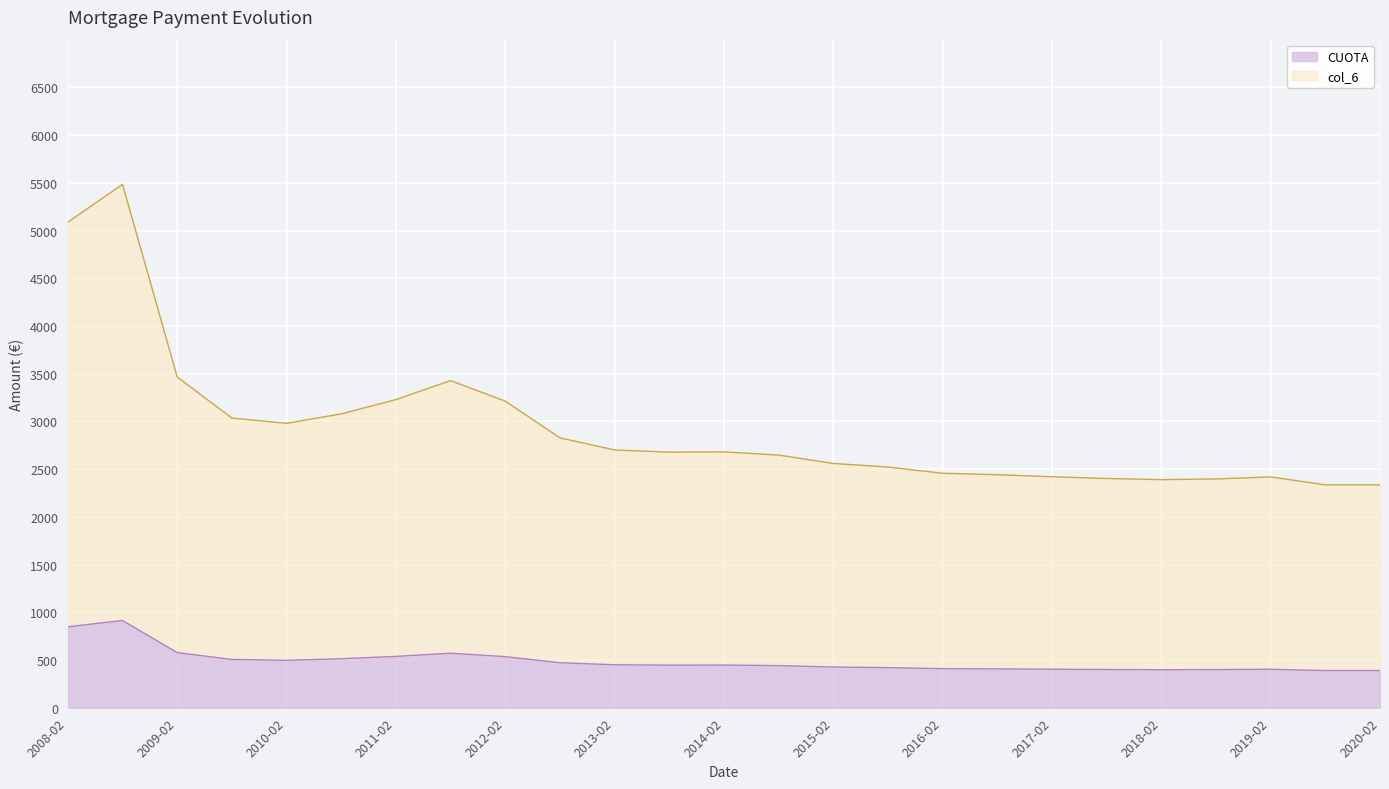

How many lines are shown in the chart?

2